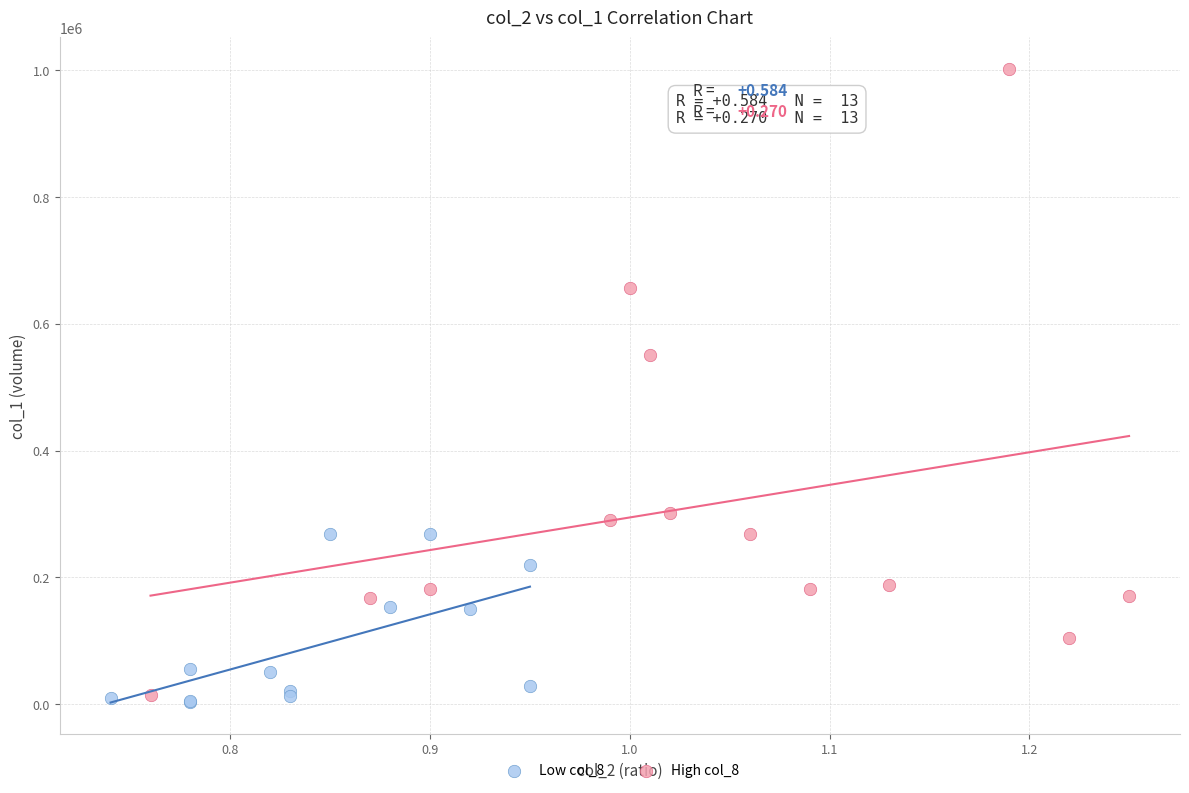

Which series reaches the maximum Y coordinate?

High col_8